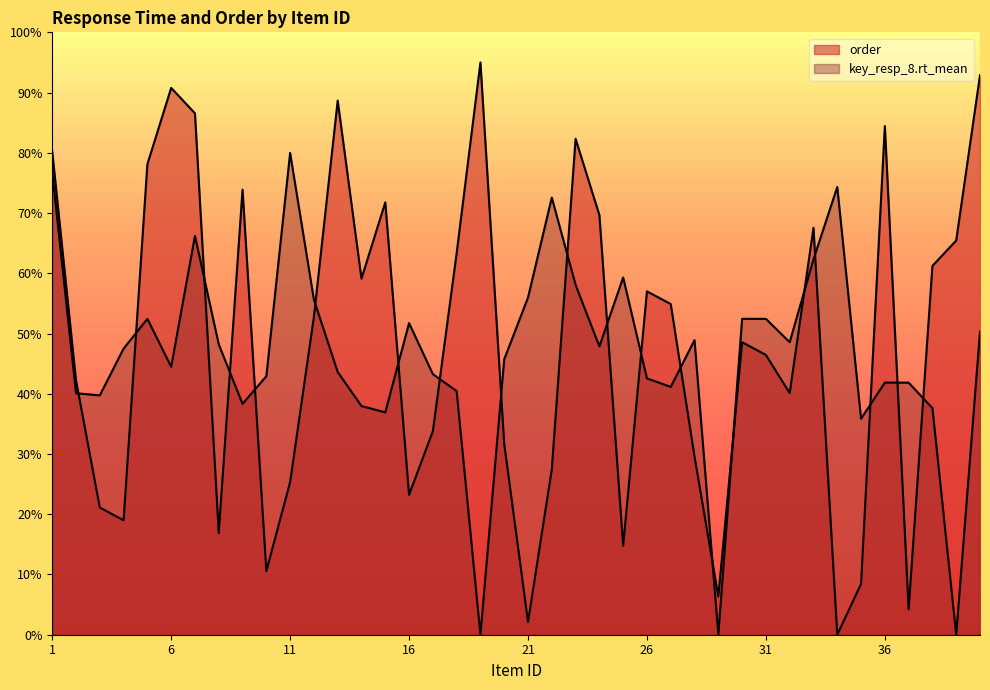

The order series shows 78.0 at 27. True or false?

False